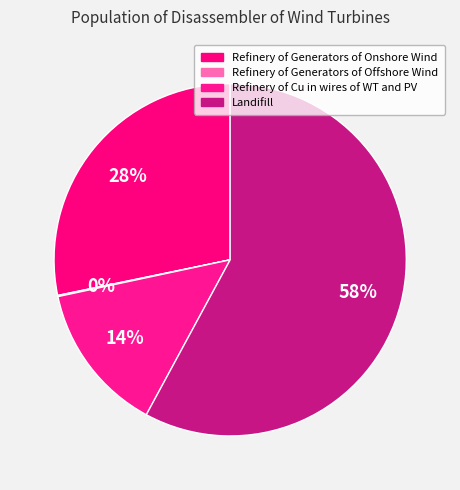

Which category accounts for the majority?

Landifill